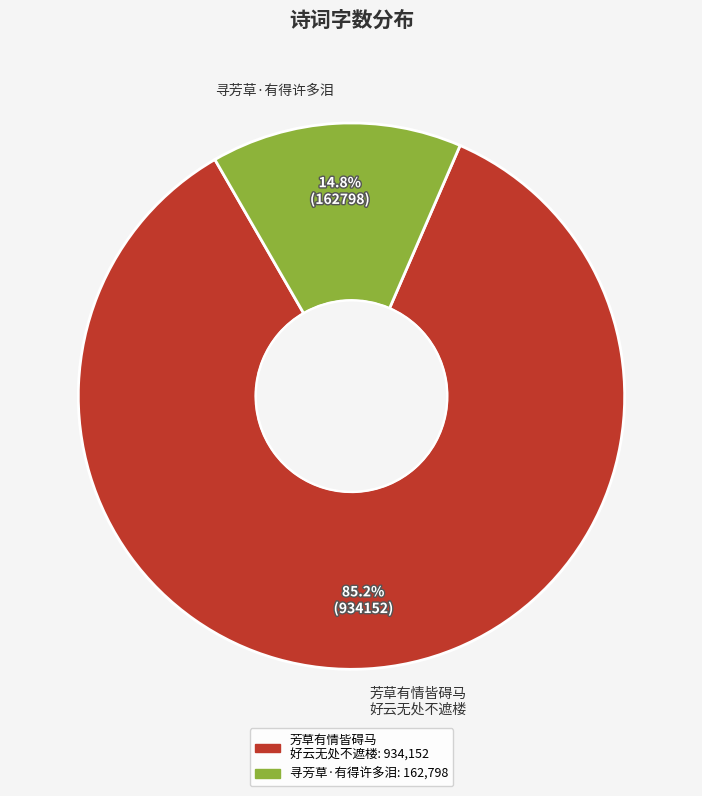

What portion of the pie excludes 芳草有情皆碍马 好云无处不遮楼?

14.8%